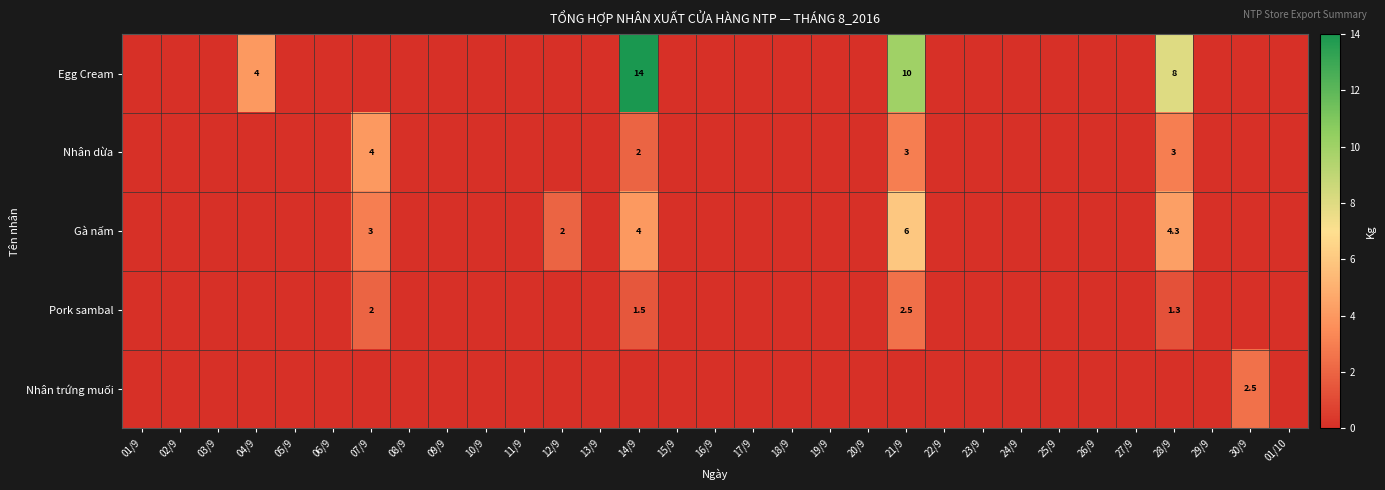

Is it true that Gà nấm equals 0.0 at 01/9?

True